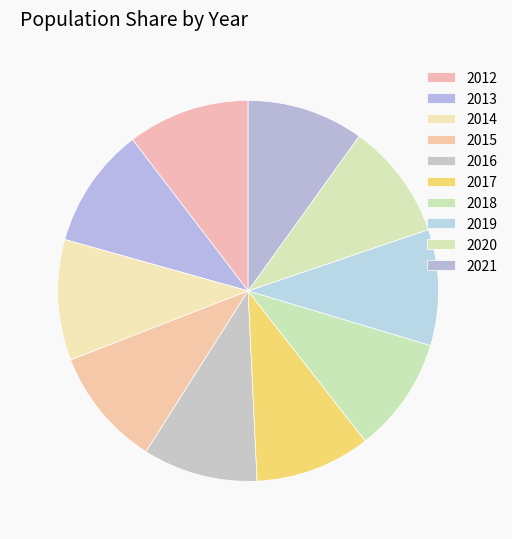

Between 2020 and 2018, which is larger?

2020